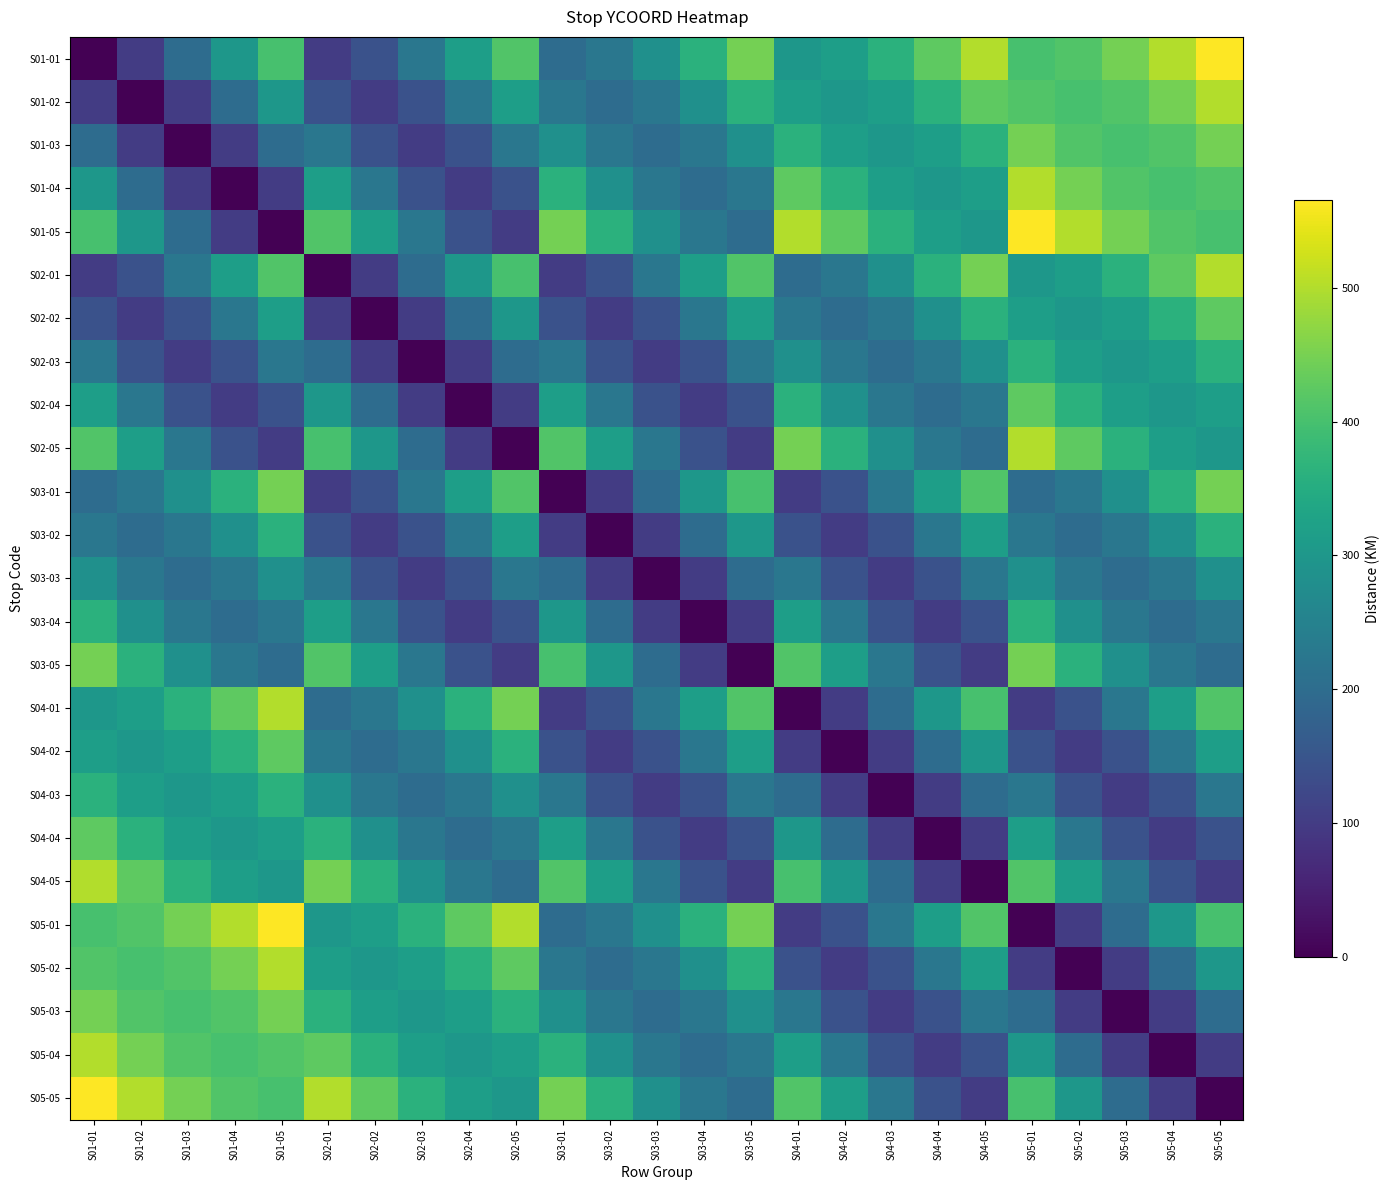

At which category is the sum across all series the highest?

S01-01